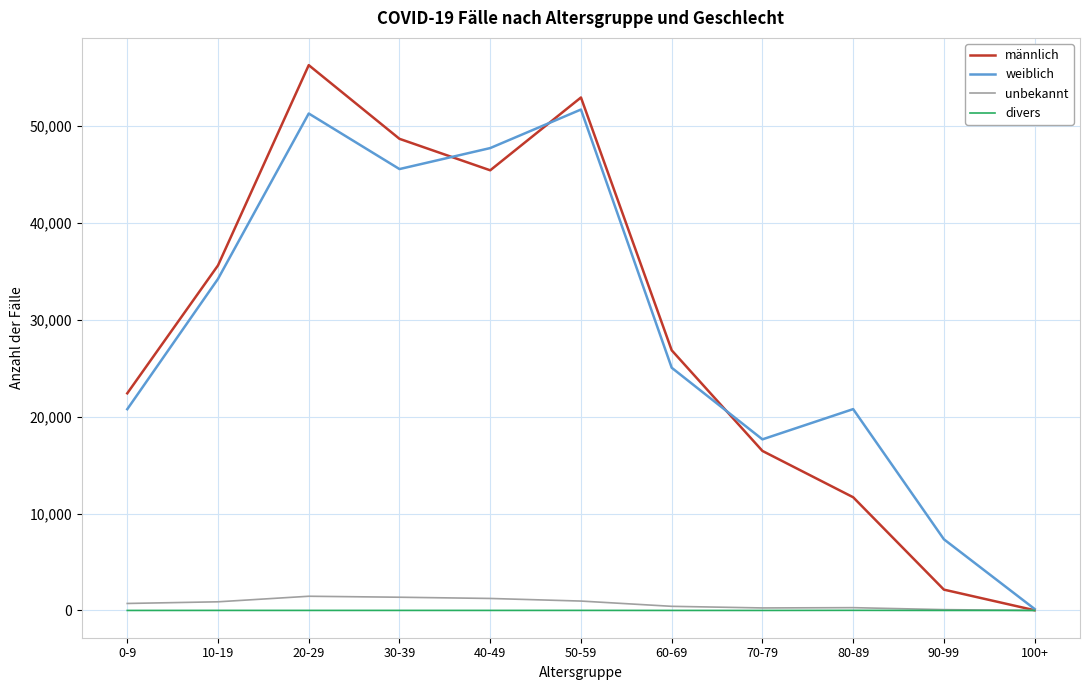

Which category has the lowest value in the weiblich series?

100+